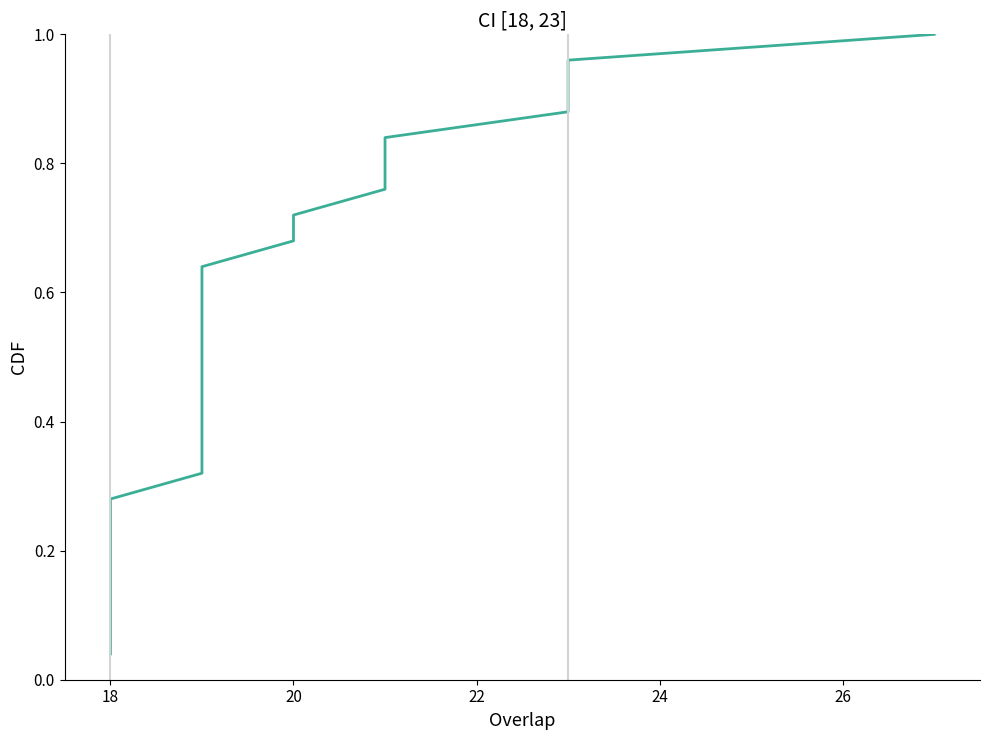

What is the label of the 24th point from the left?

23